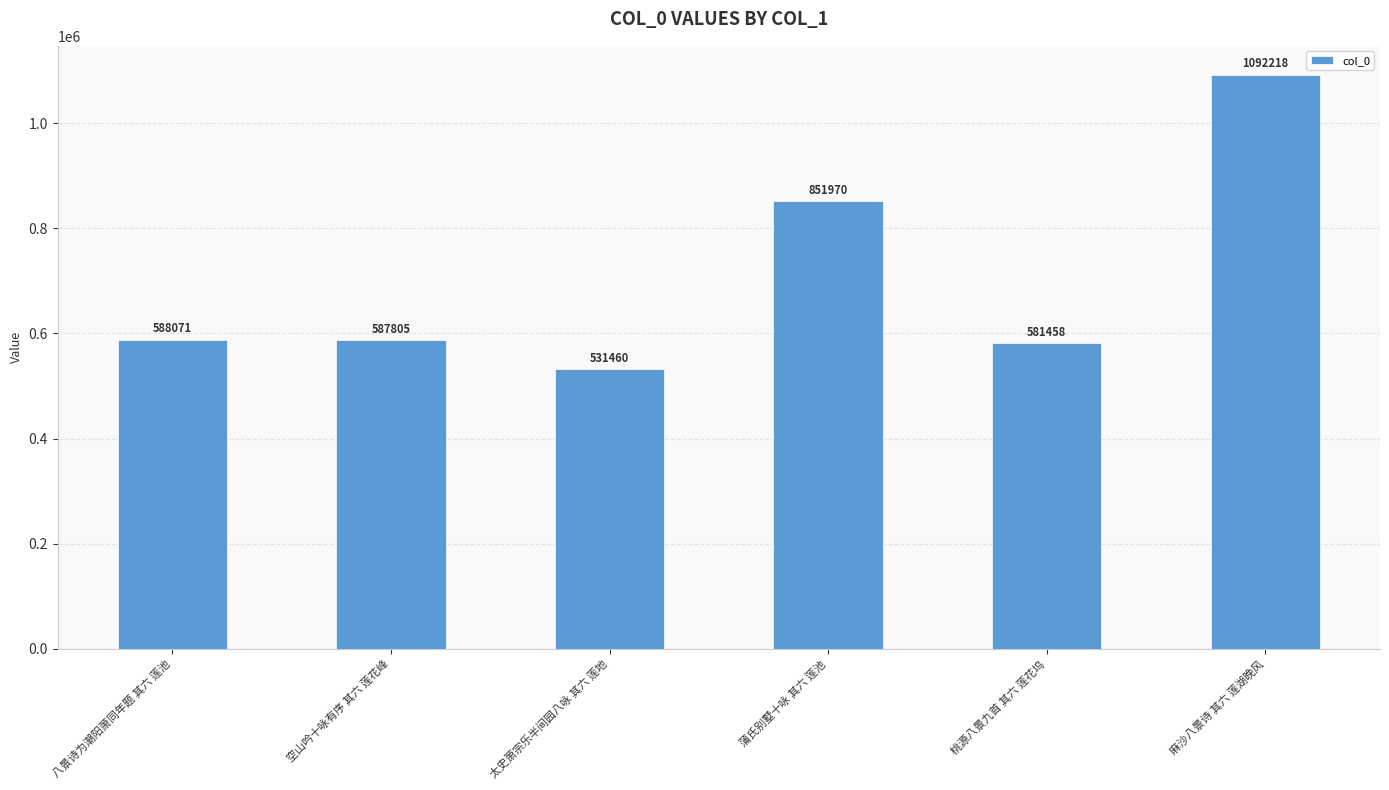

Approximately how many times larger is the value at 八景诗为潮阳萧同年题 其六 莲池 compared to 蒲氏别墅十咏 其六 莲池?

0.7